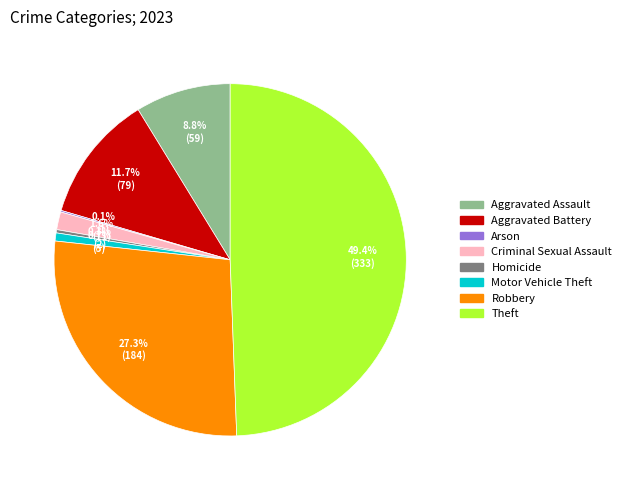

Is Criminal Sexual Assault the majority of the pie?

No